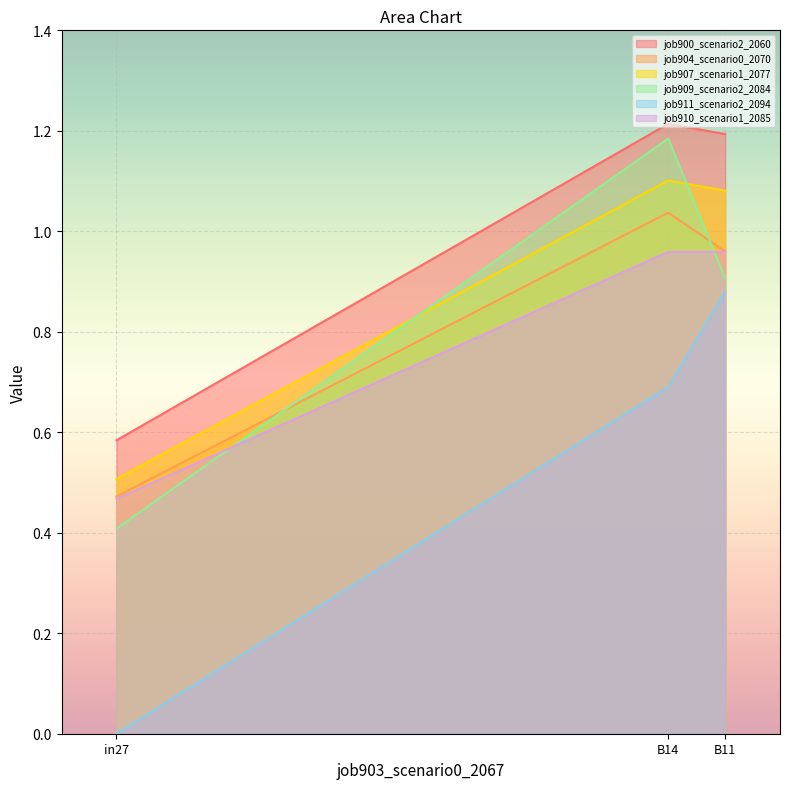

What is the spread (max minus min) of values at in27?

0.6